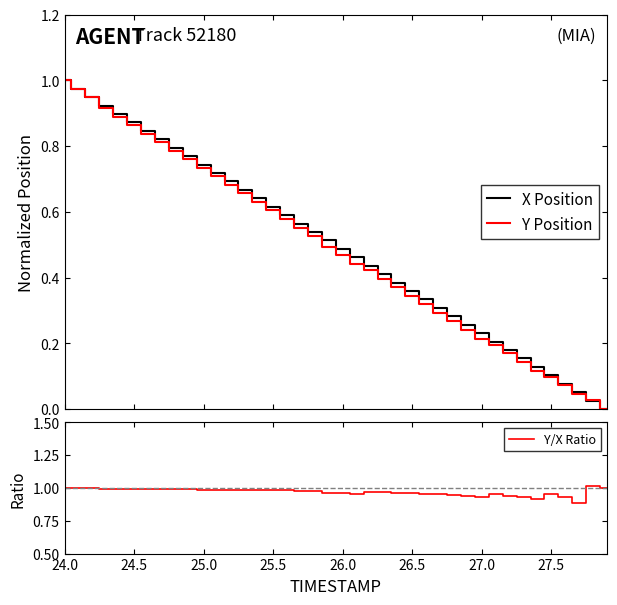

What are all the series names shown in the legend?

X Position, Y Position, Y/X Ratio